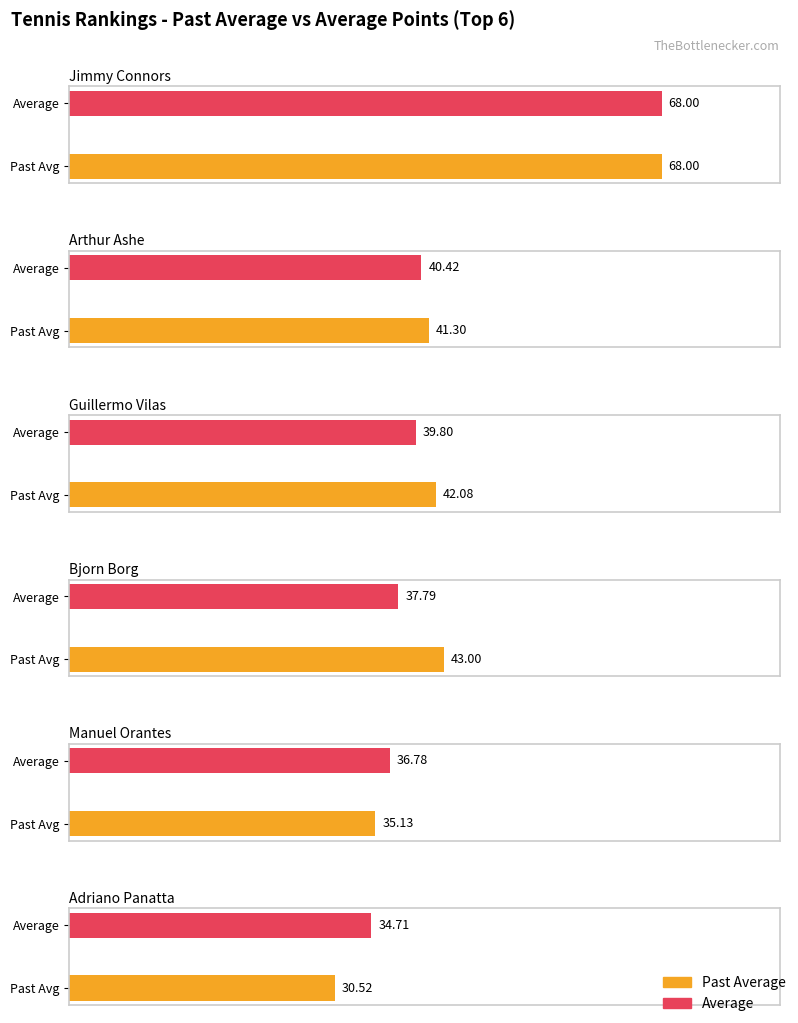

At which label does Average utilization reach its peak?

Jimmy Connors